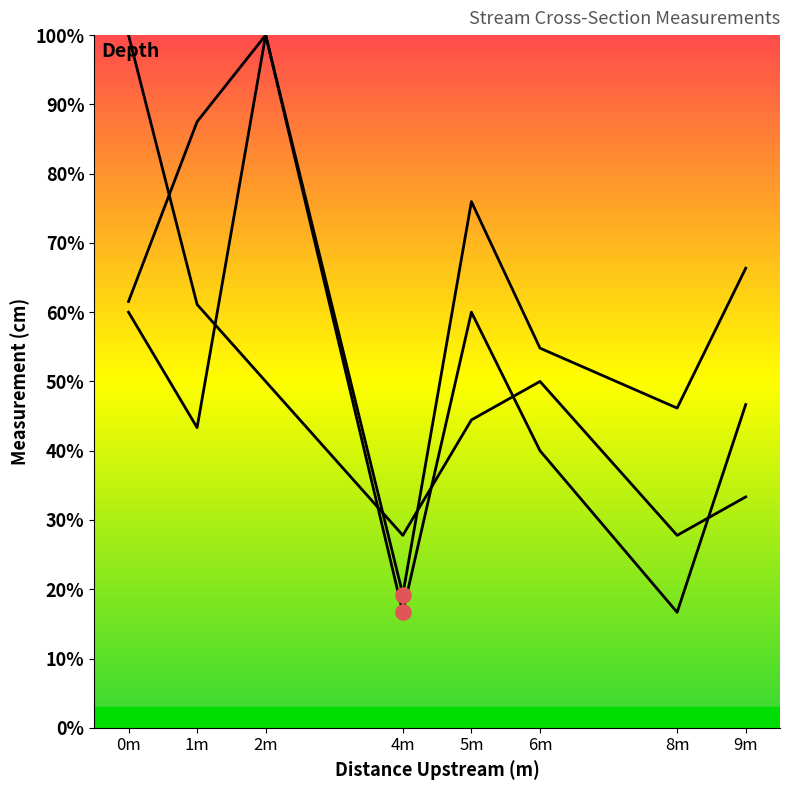

What is the total value across all series at 5m?

180.4